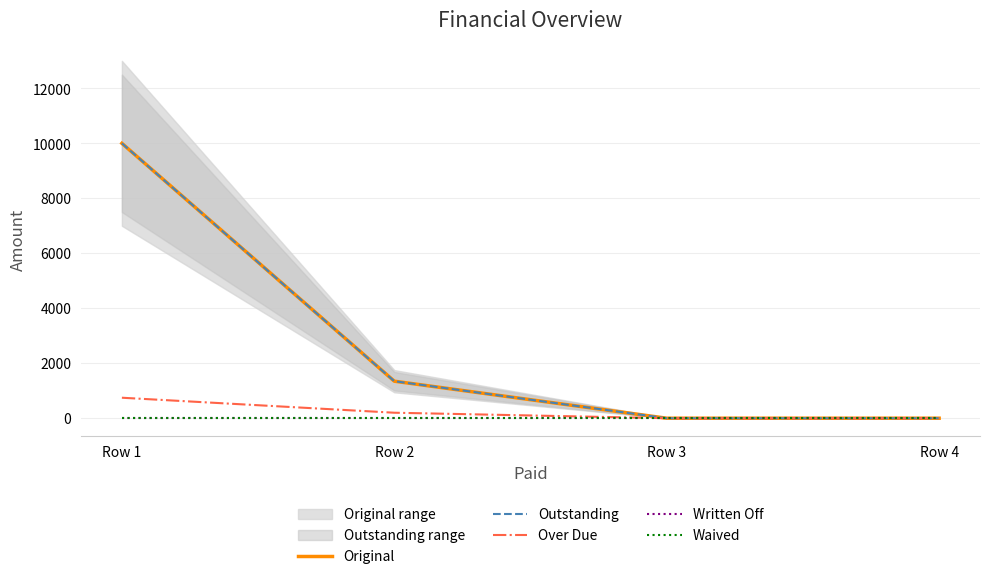

Count the number of data series in this chart.

5